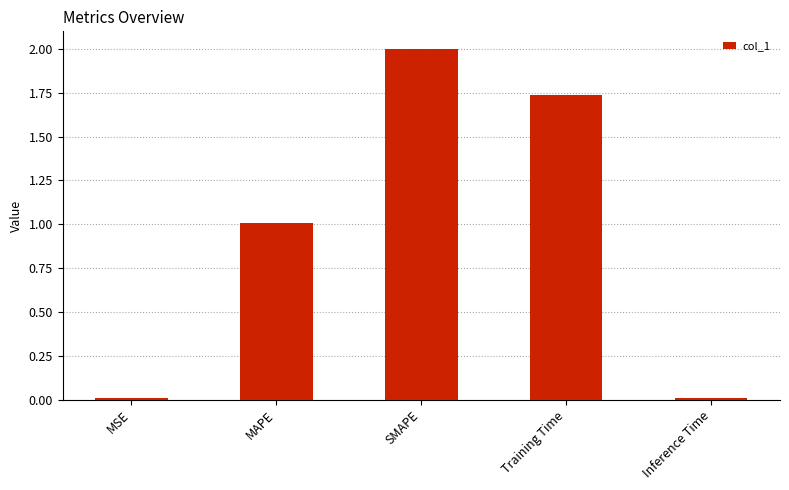

What is the change in value from MAPE to Training Time?

+0.7